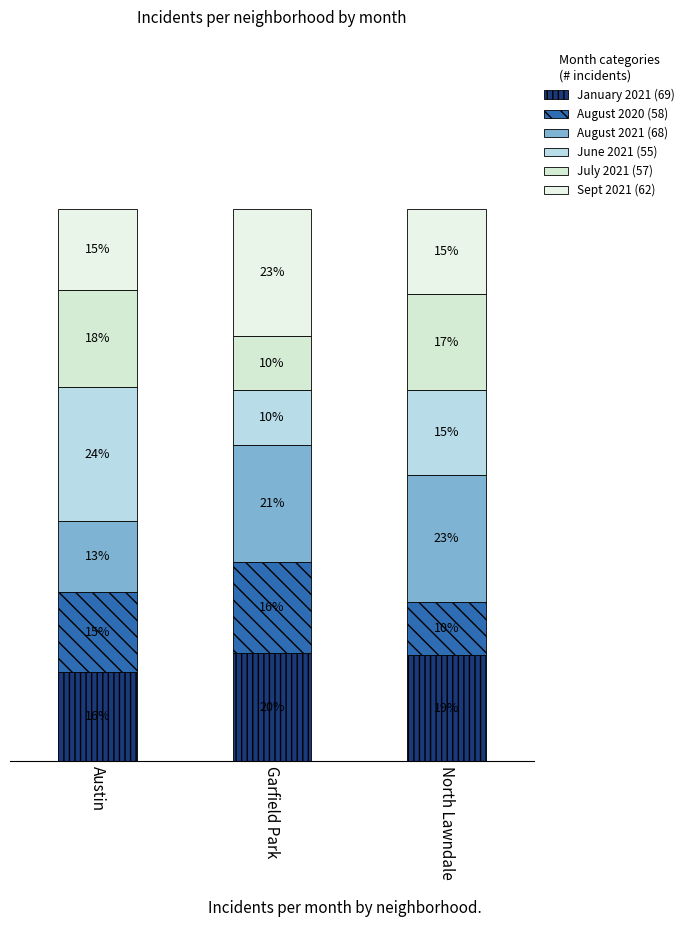

What is the label of the 2nd bar from the left?

Garfield Park